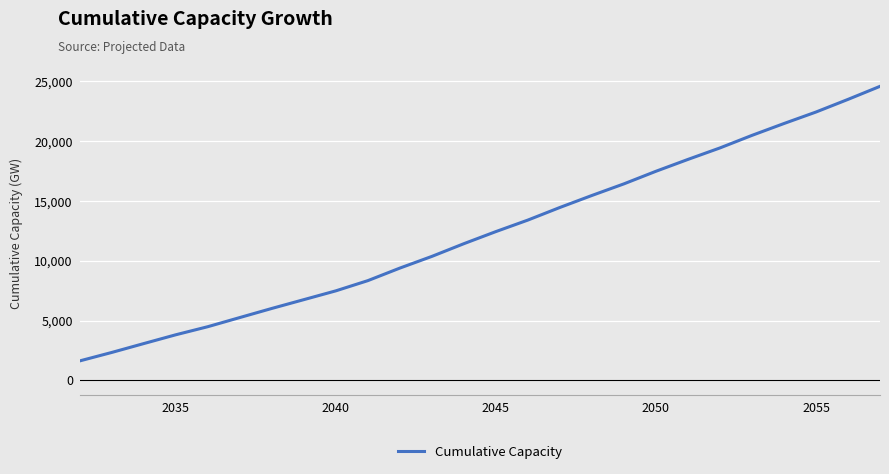

What is the smallest value displayed?

1627.8